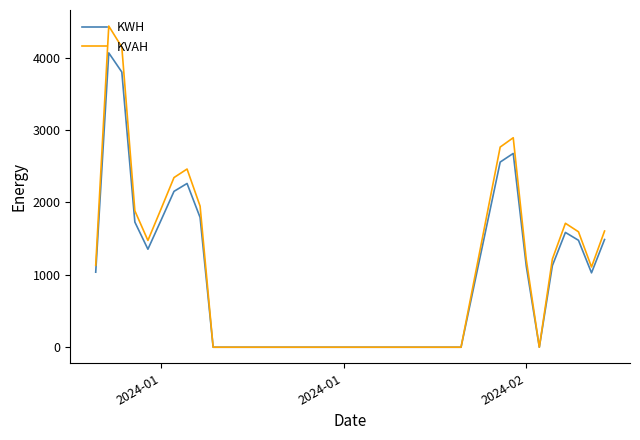

Which series has the largest range (max minus min)?

KVAH